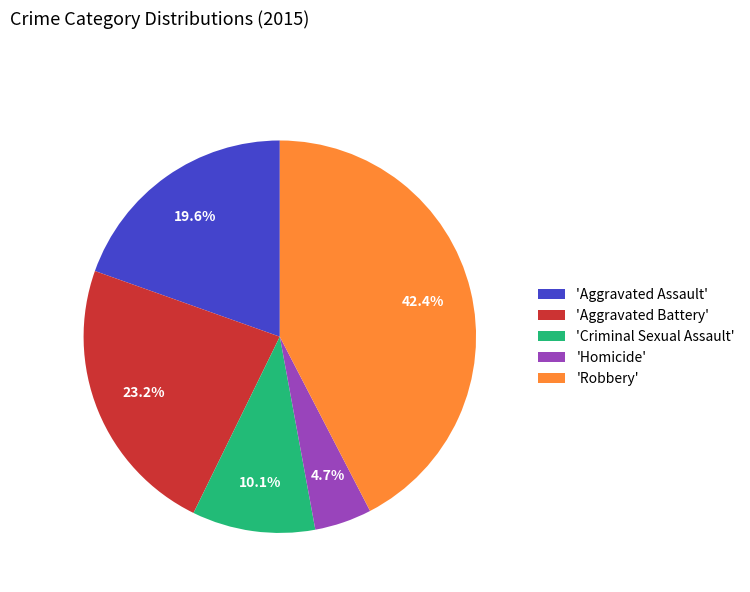

What percentage is NOT represented by 'Criminal Sexual Assault'?

89.9%